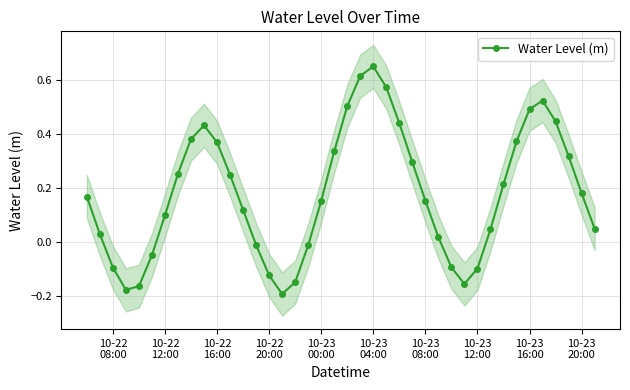

In Water Level (m), how many points are lower than both neighbors (excluding endpoints)?

3